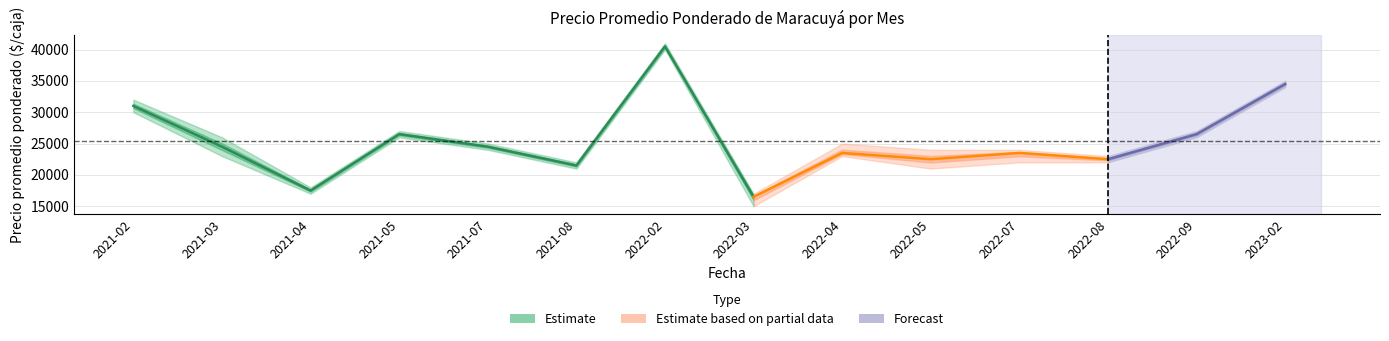

Is it true that Precio promedio ponderado equals 60971 at 2023-02?

False